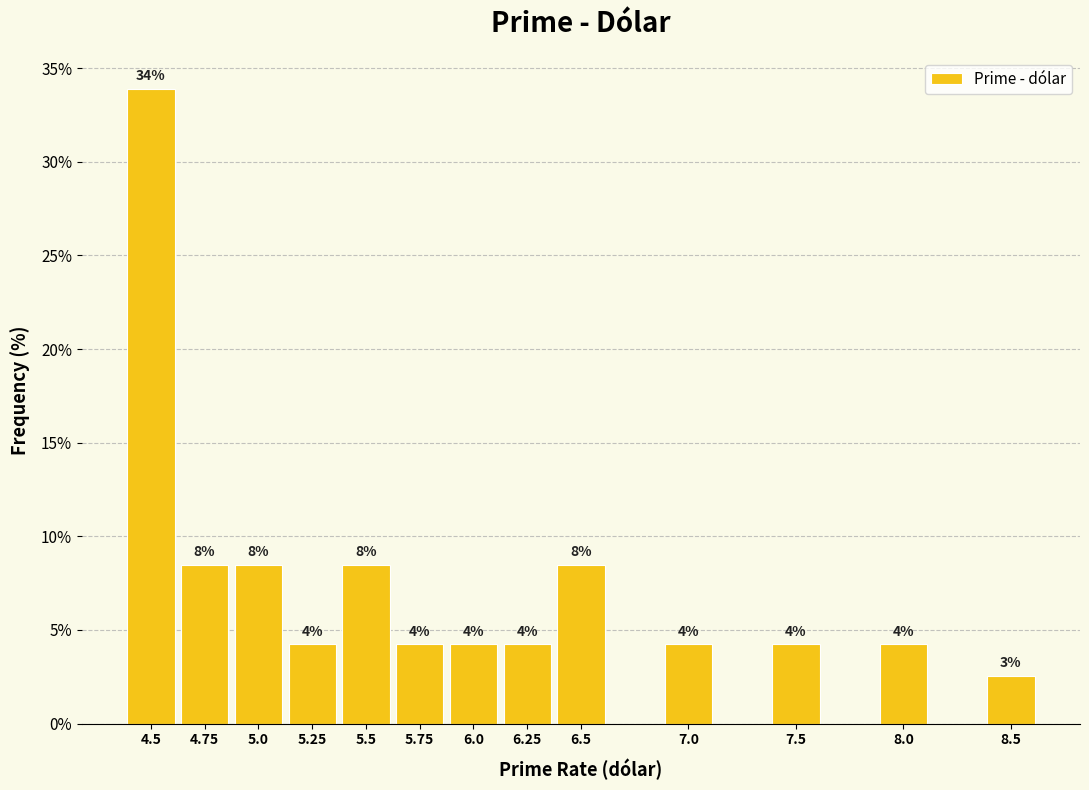

Does the chart contain any negative values?

No